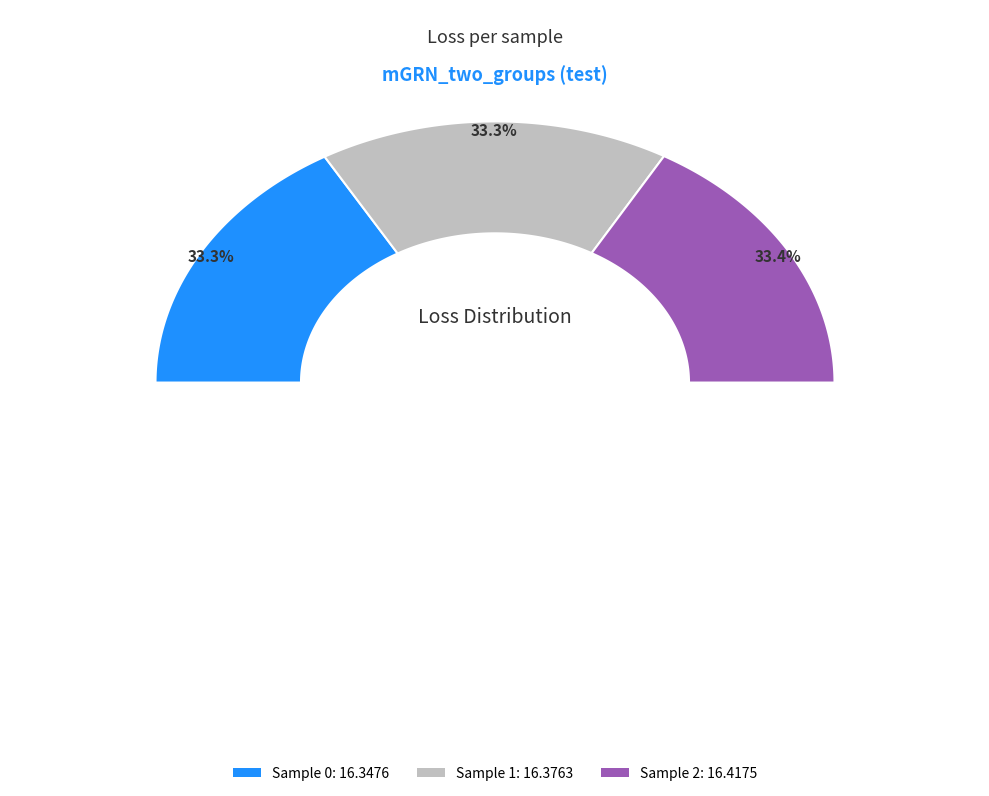

What percentage is the 0 slice, to the nearest percent?

33%